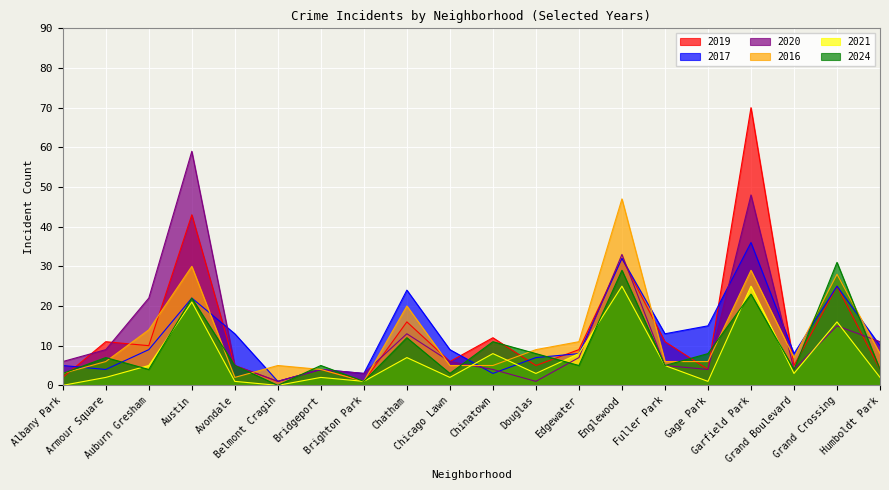

Is the value of 2019 at Fuller Park greater than the value of 2020 at Grand Crossing?

No